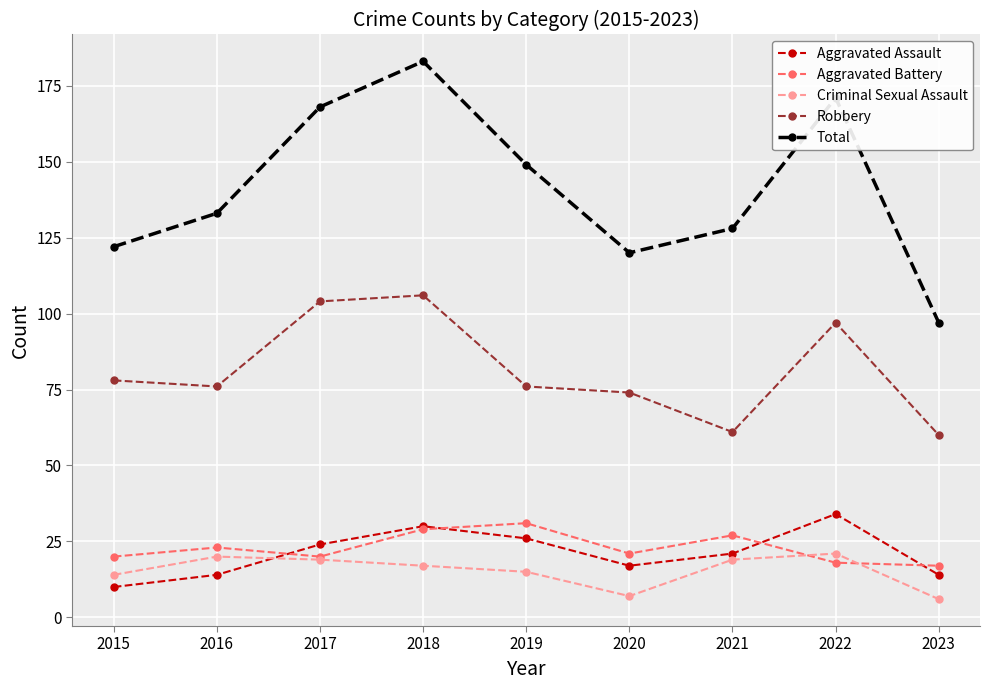

What is the sum of all Aggravated Assault values?

190